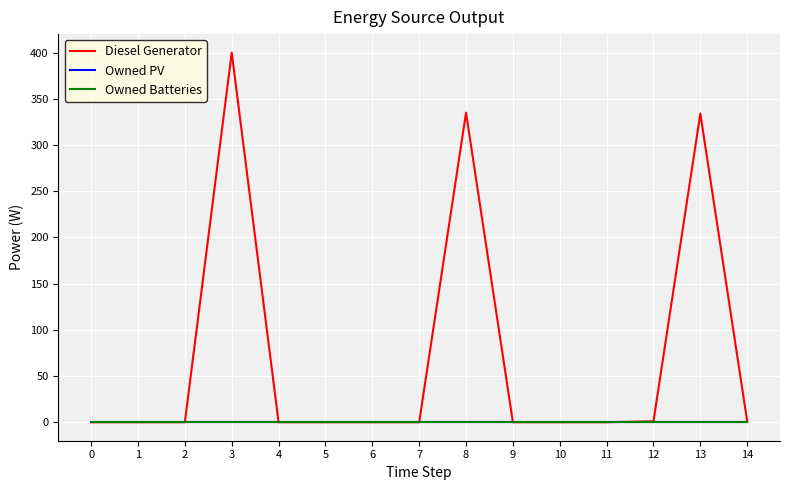

Between 2 and 11, which series saw the biggest shift?

Diesel Generator